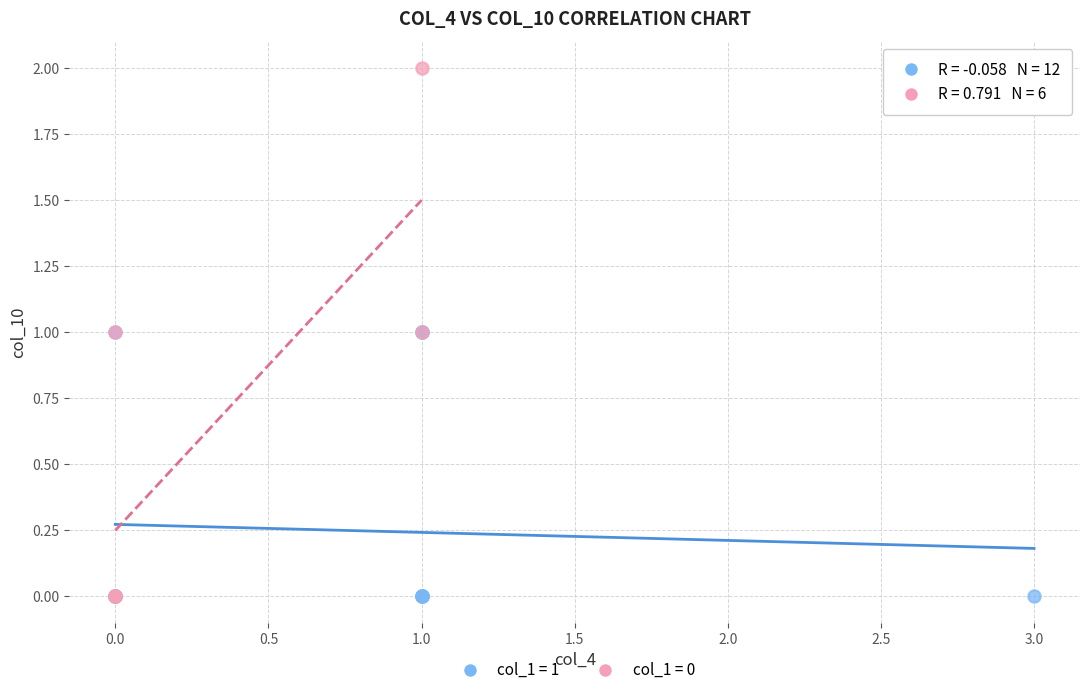

Which series has the largest Y range (max minus min)?

col_1 = 0